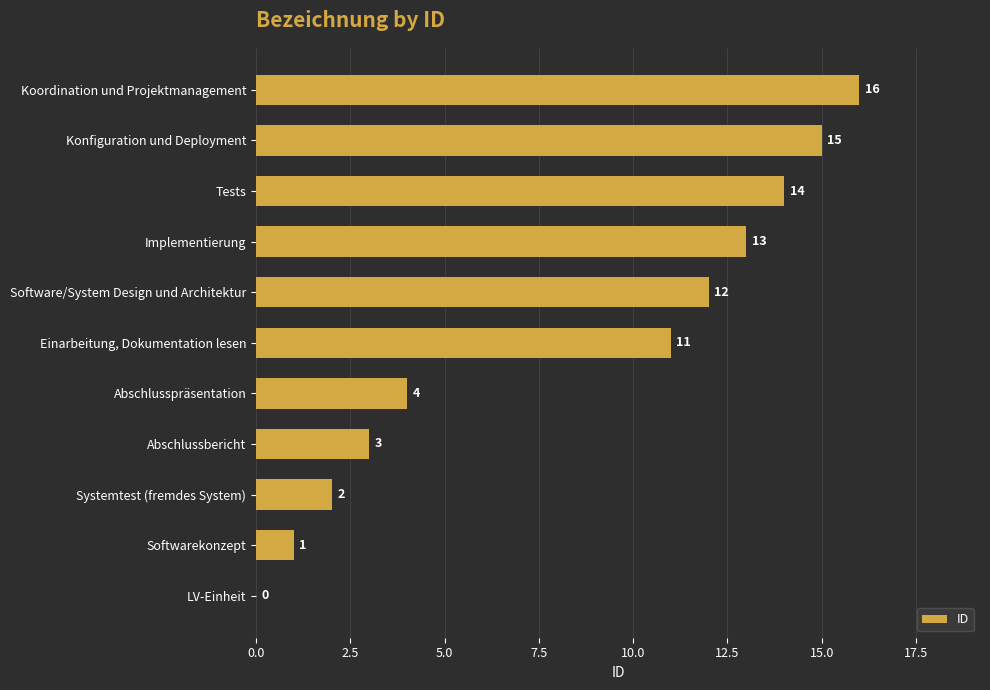

How many data points does each series have?

11